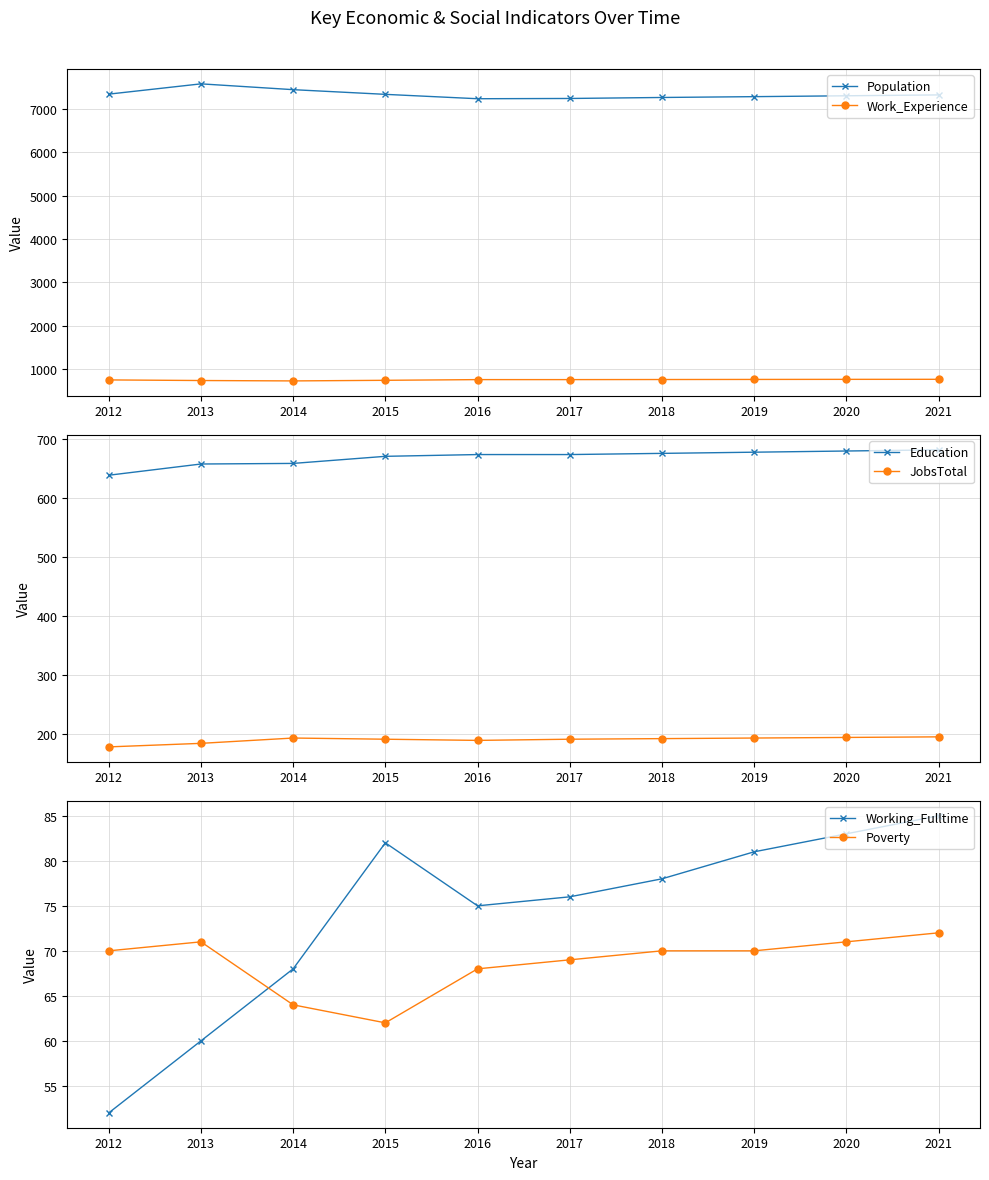

At which category does Poverty reach its first local peak?

2013